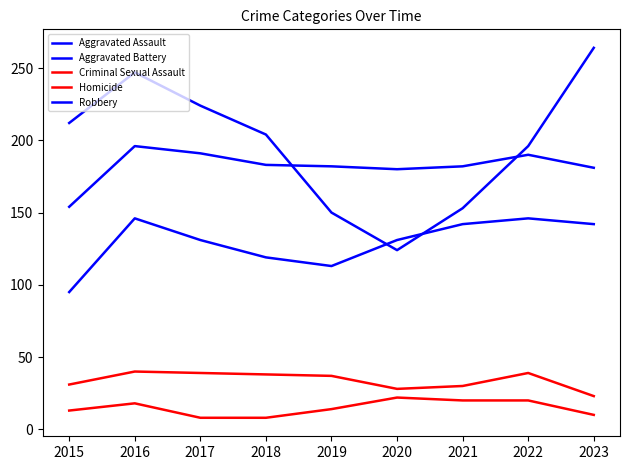

What is the difference between the maximum and minimum values in the Aggravated Assault series?

51